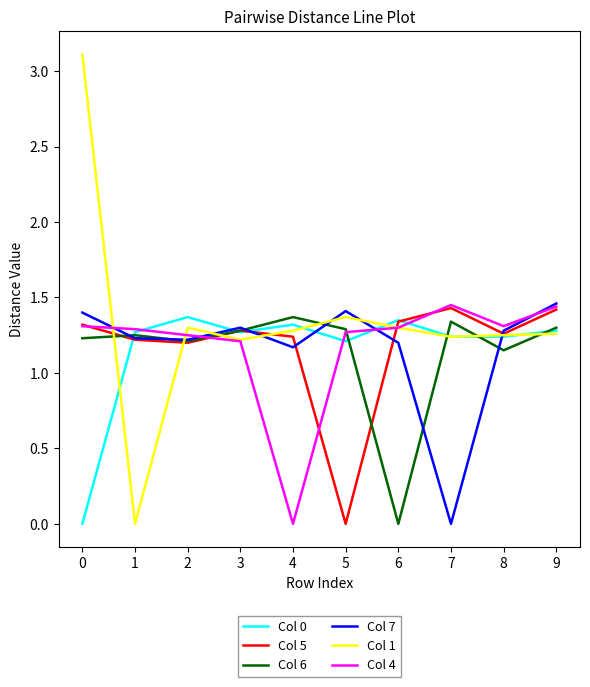

What are all the series names shown in the legend?

Col 0, Col 5, Col 6, Col 7, Col 1, Col 4